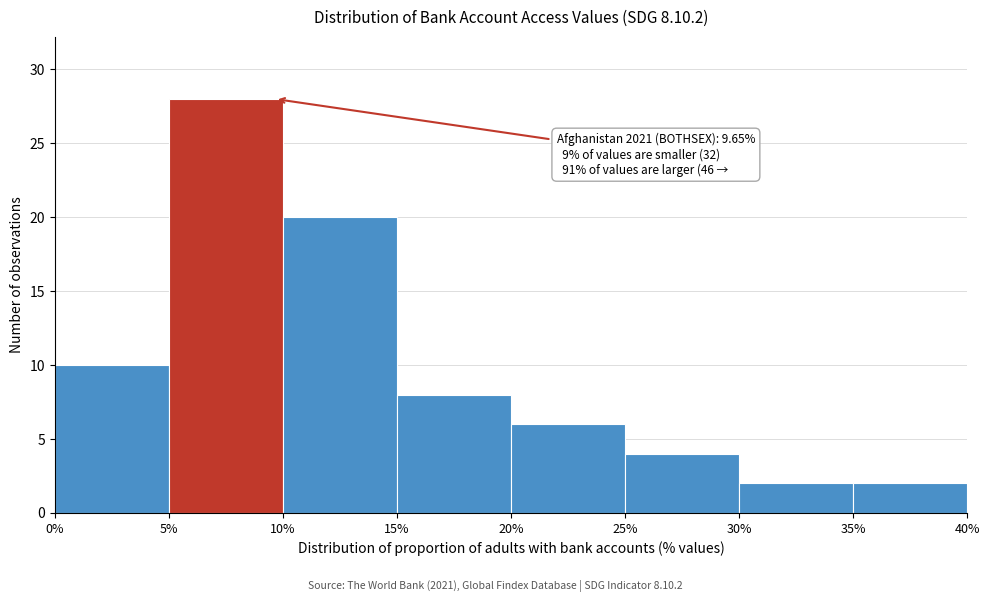

Over which range of the x-axis is the bar tallest?

5% to 10%